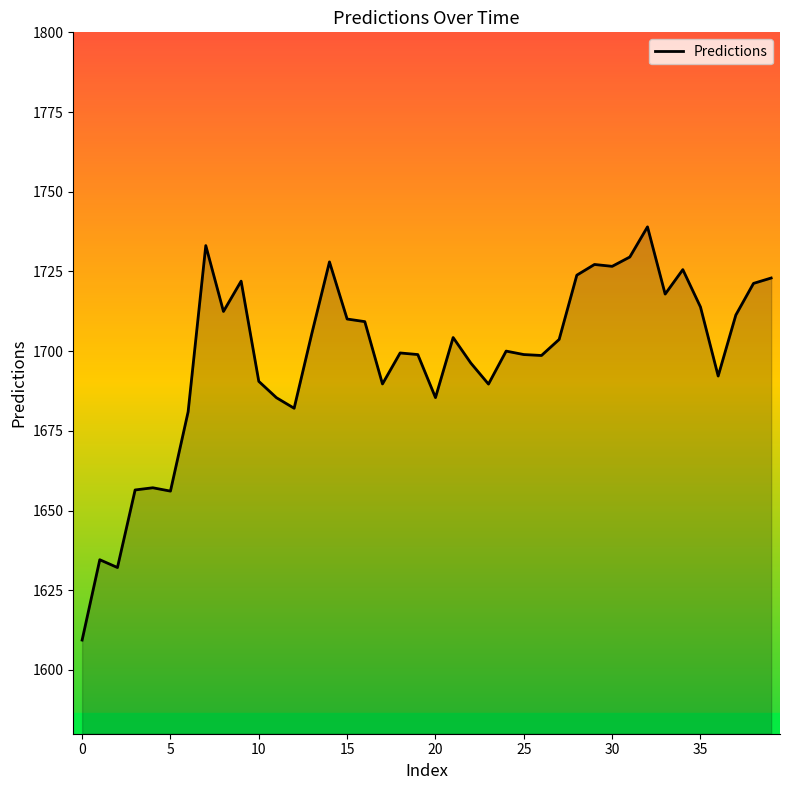

True or false: the data has more than 0 interior local peaks.

True